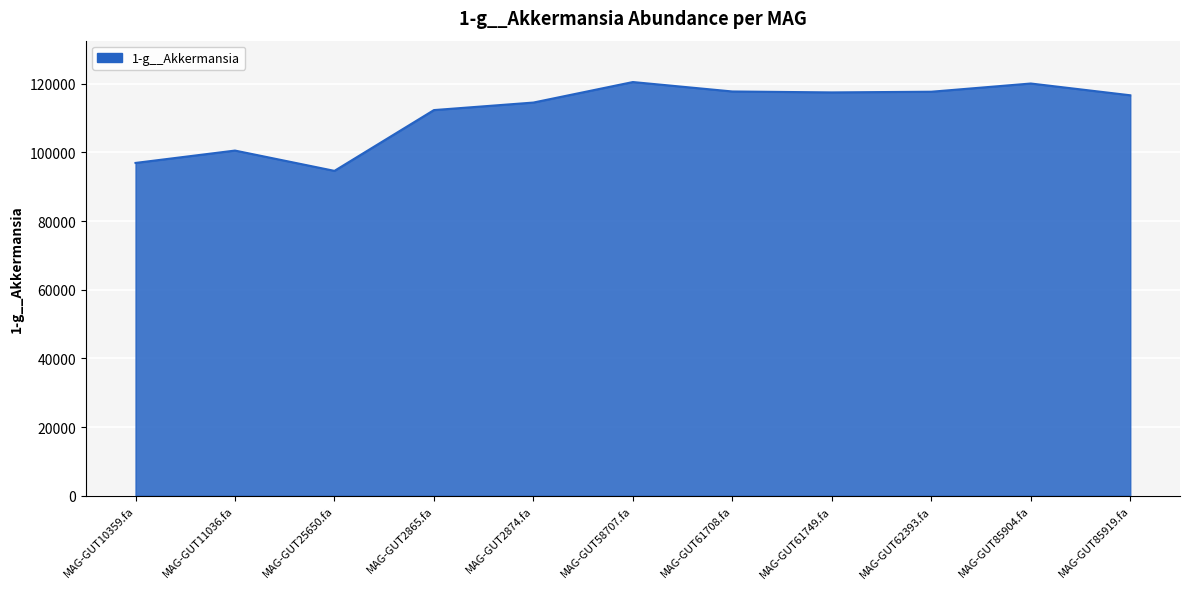

At which category does the data reach its first local valley?

MAG-GUT25650.fa